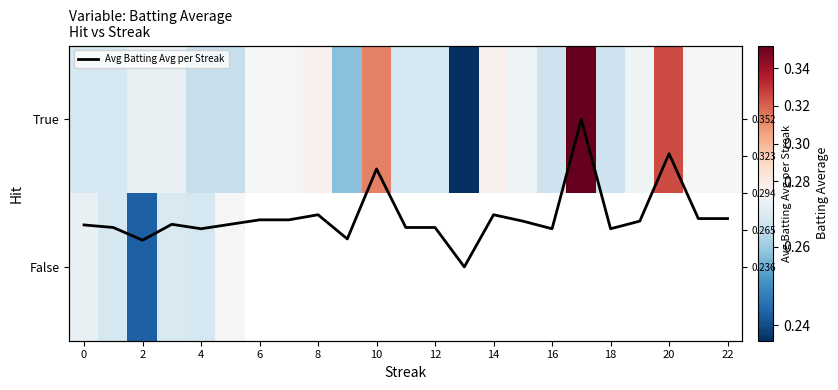

Which series has the largest total across all categories?

Avg Batting Avg per Streak